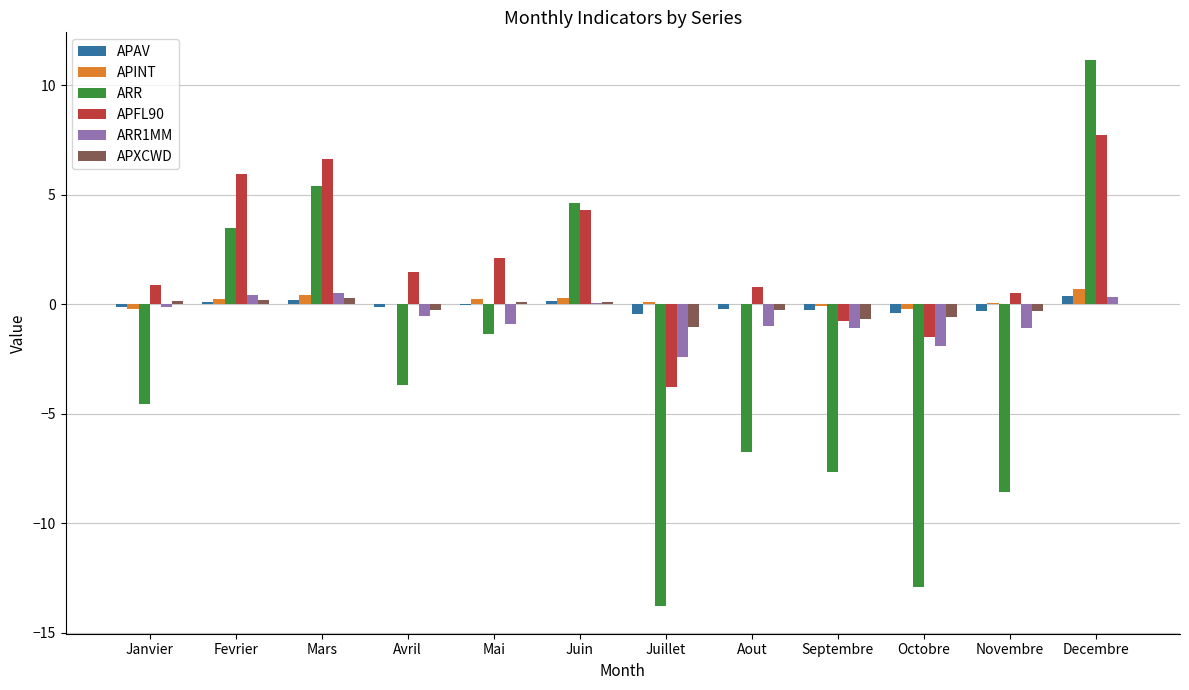

Which series changed the most between Aout and Octobre?

ARR